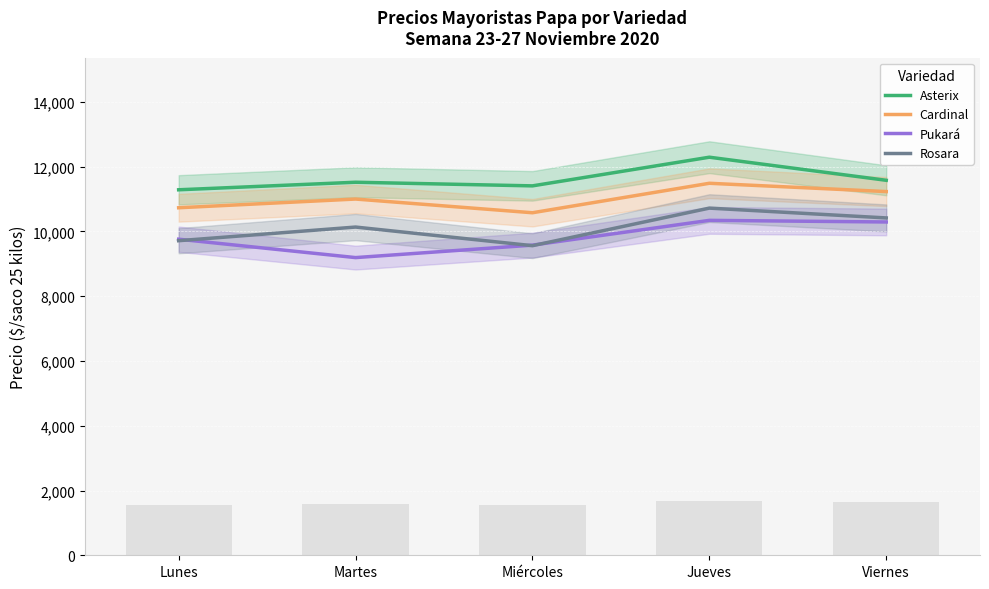

Which series has the largest total across all categories?

Asterix